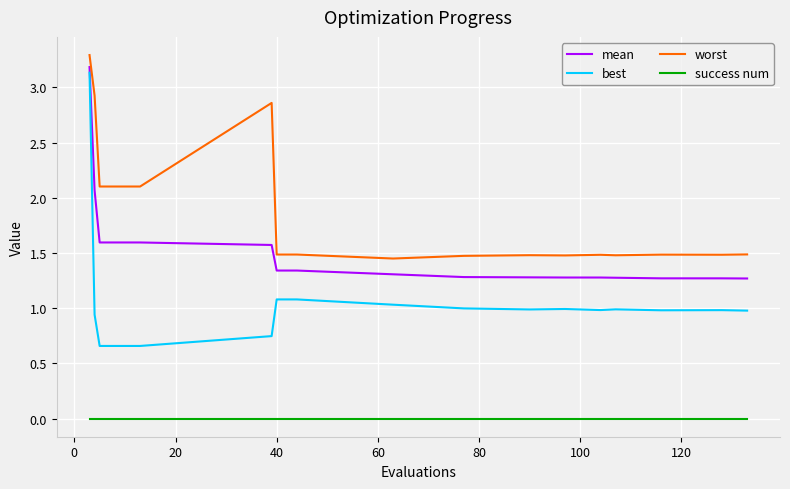

What is the maximum value for mean?

3.2